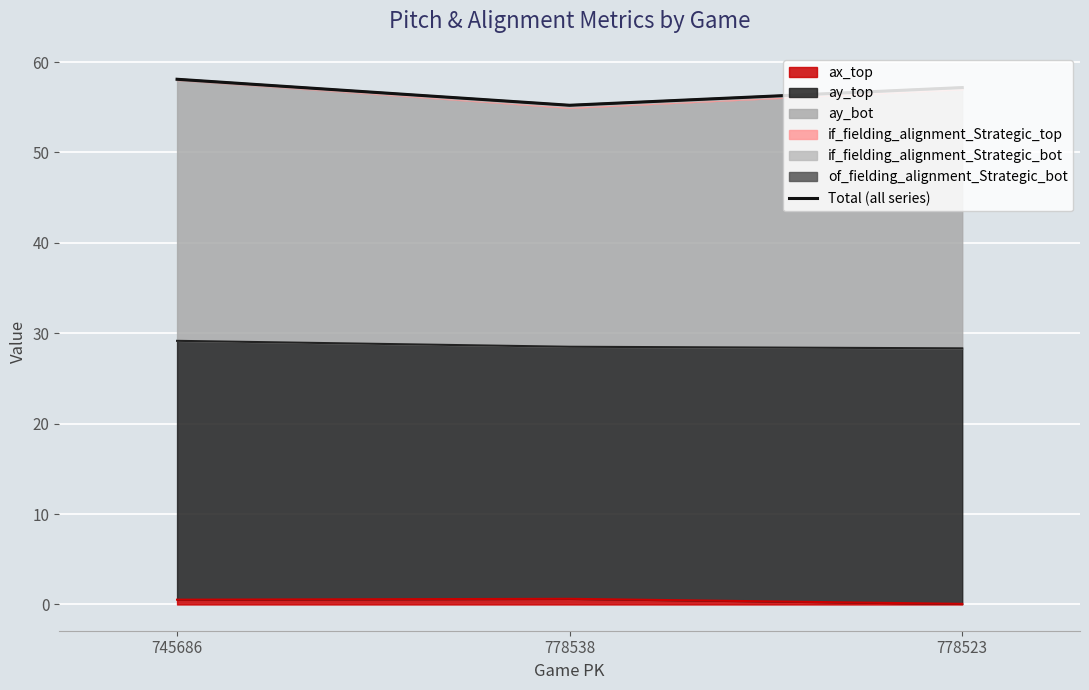

Rank the categories by value from highest to lowest.

745686, 778523, 778538